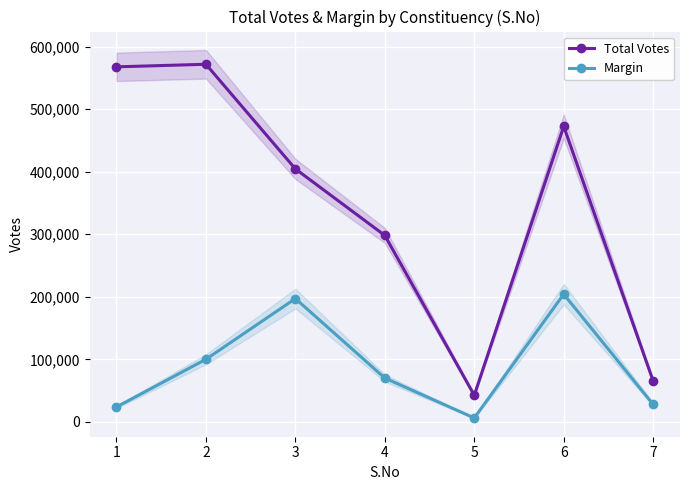

What is the value of the Total Votes point at the 5th from the left?

42523